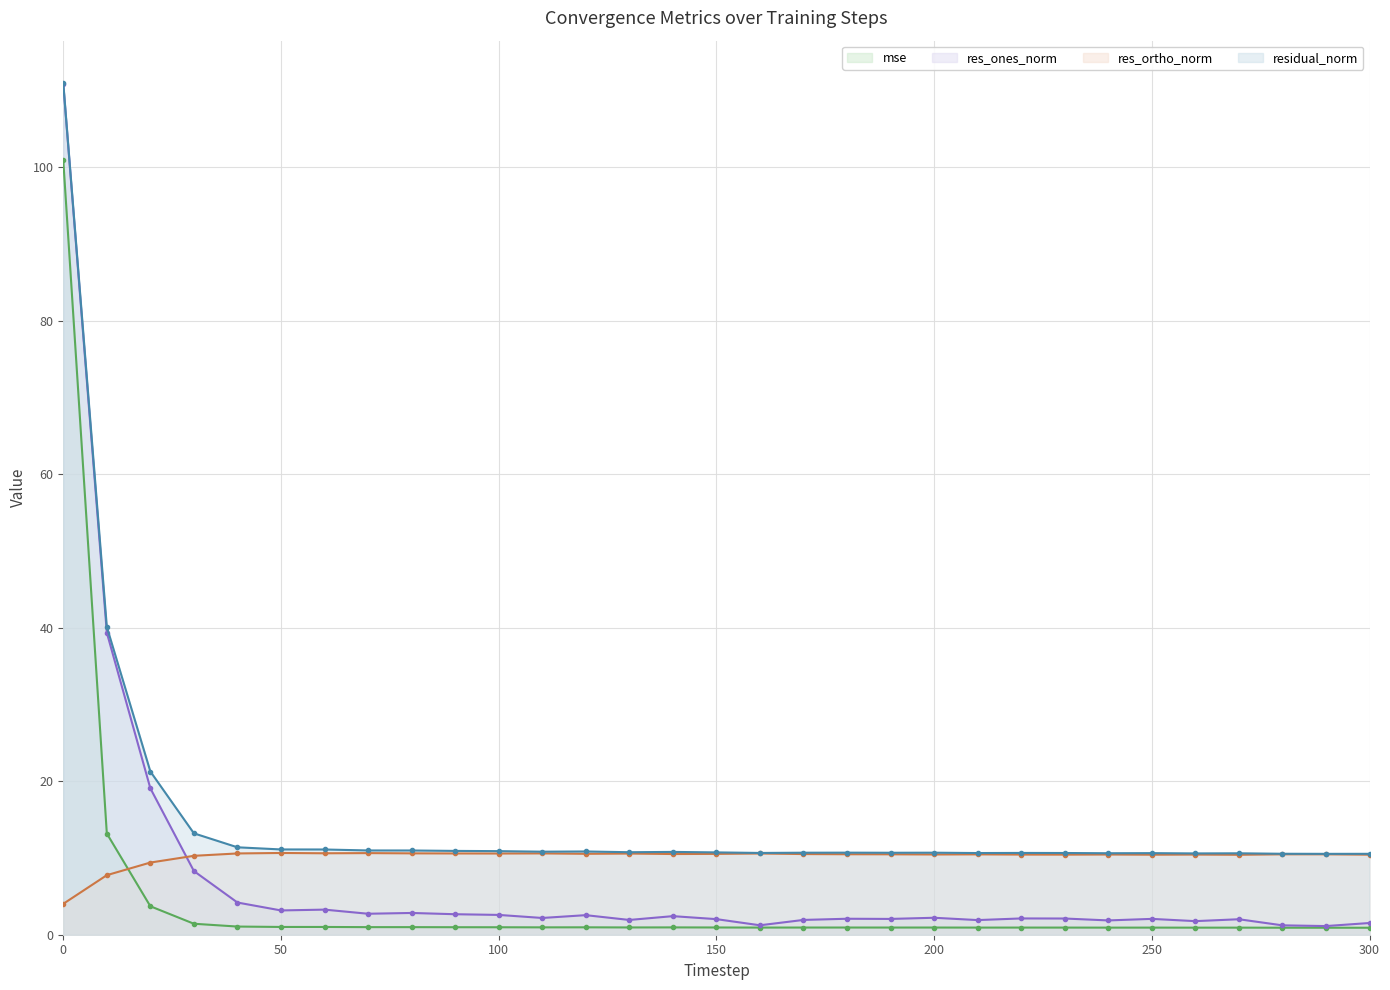

Which series has the widest spread of values?

res_ones_norm